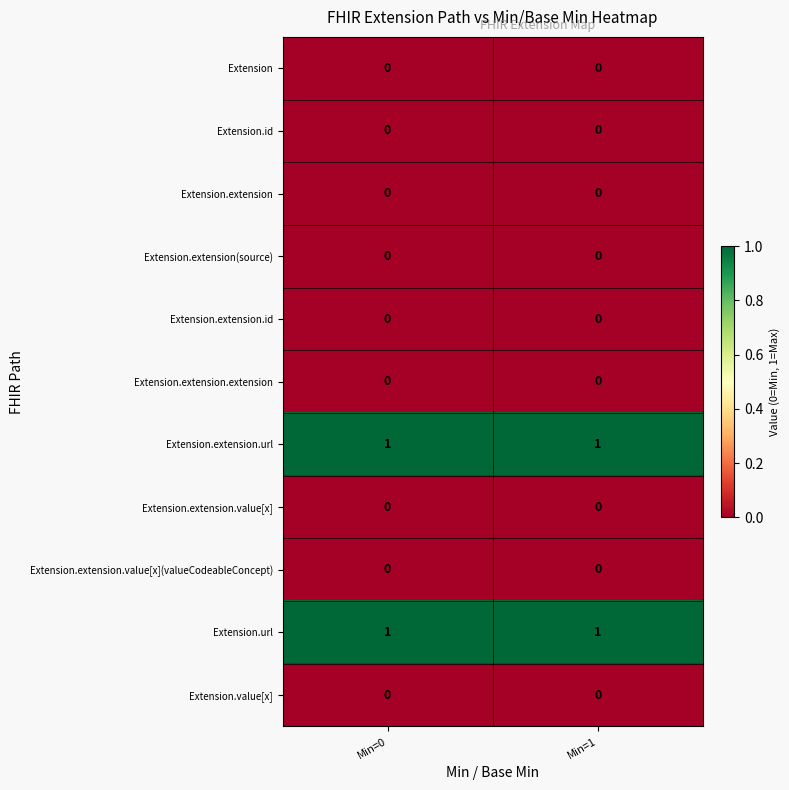

Is it true that Extension.id equals 0 at Min=0?

True